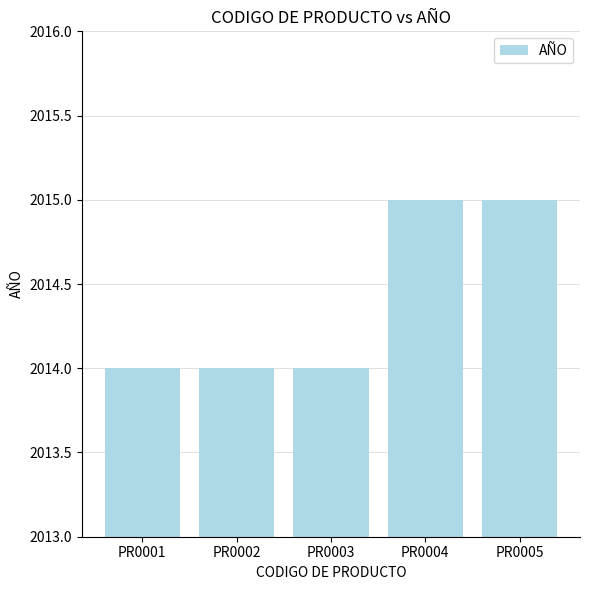

Count the number of categories in the chart.

5